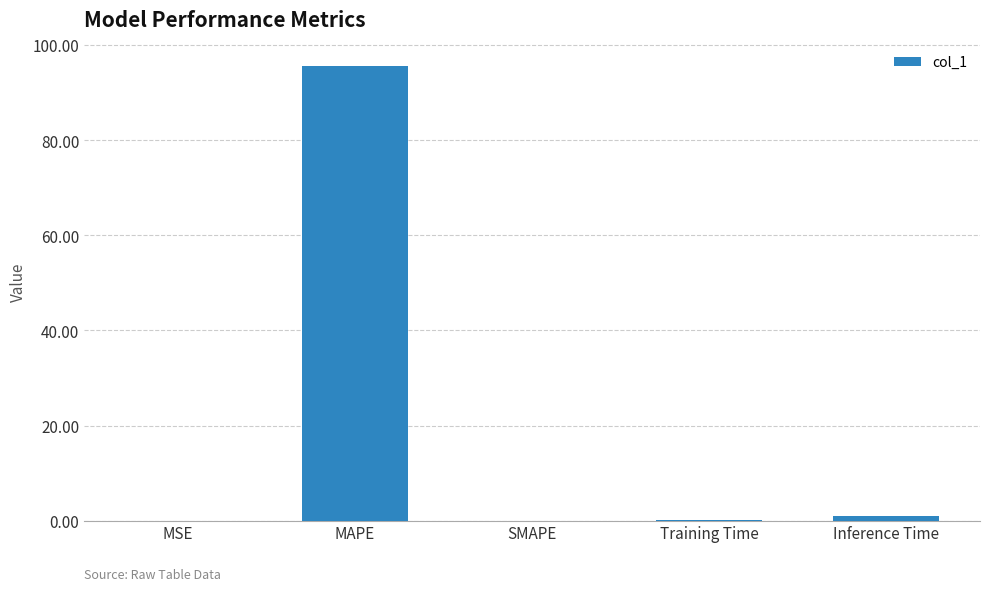

Read the value at MAPE.

95.7